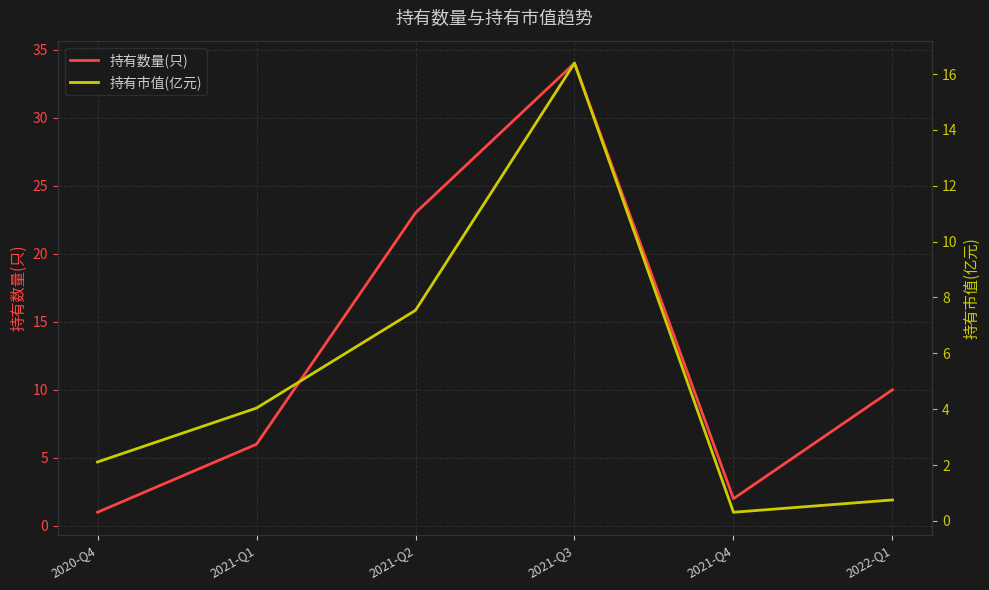

Reading left to right, what are all the values shown in this chart?

持有数量(只): 2020-Q4=1.0	2021-Q1=6.0	2021-Q2=23.0	2021-Q3=34.0	2021-Q4=2.0	2022-Q1=10.0
持有市值(亿元): 2020-Q4=2.1	2021-Q1=4.0	2021-Q2=7.5	2021-Q3=16.4	2021-Q4=0.3	2022-Q1=0.8